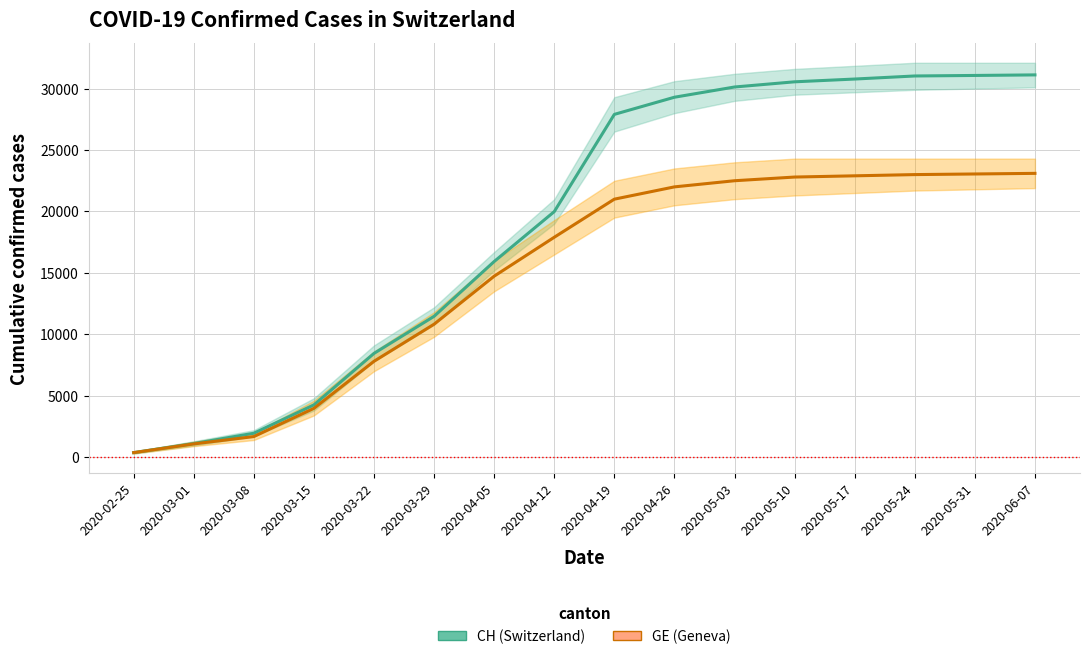

What is the average value of the GE (Geneva) series?

14921